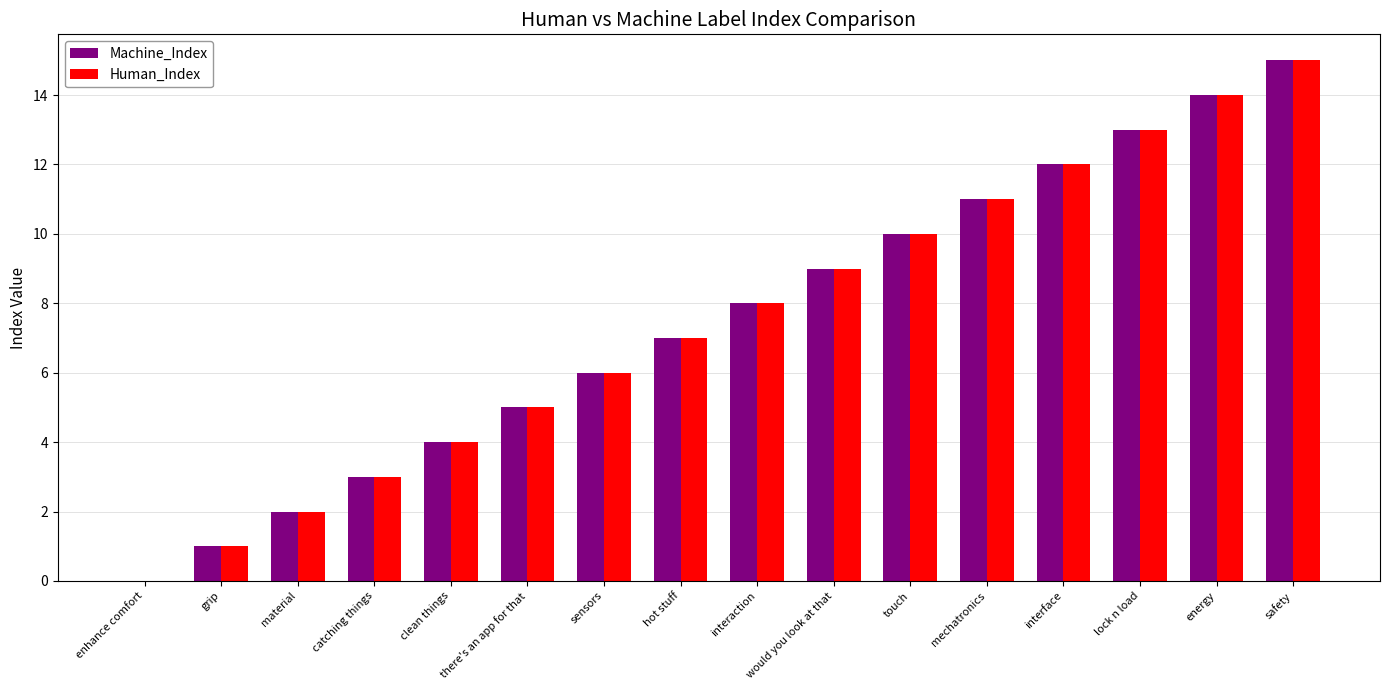

How many categories are shown in the chart?

16